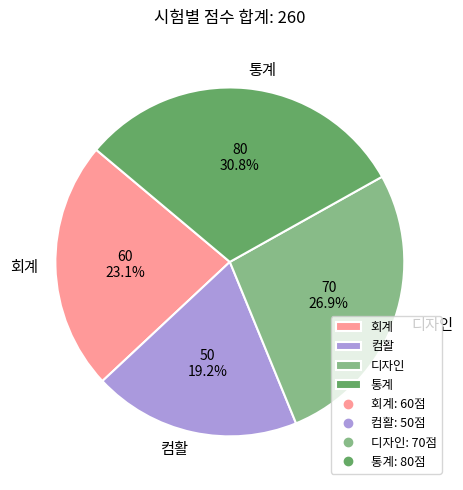

Which slice is the largest?

통계